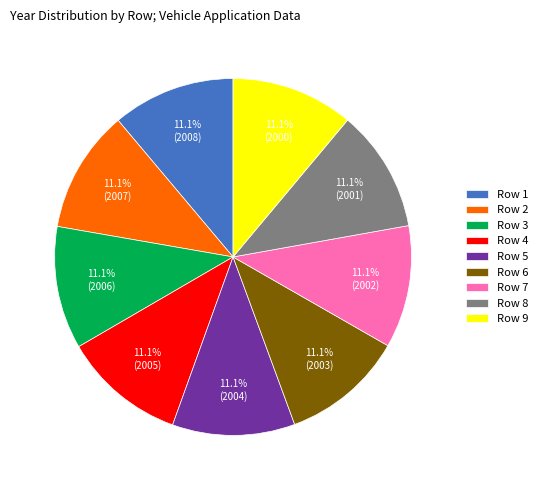

Is the sum of Row 3 and Row 7 greater than half?

No